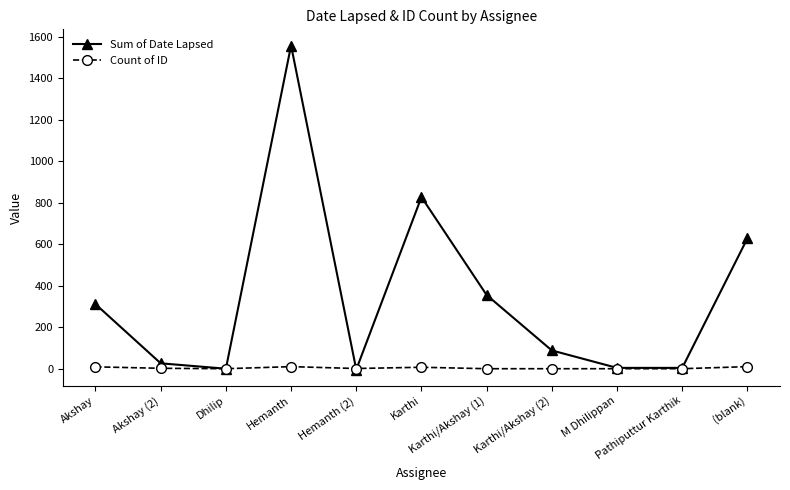

Which series changed the most between Karthi/Akshay (1) and Pathiputtur Karthik?

Sum of Date Lapsed